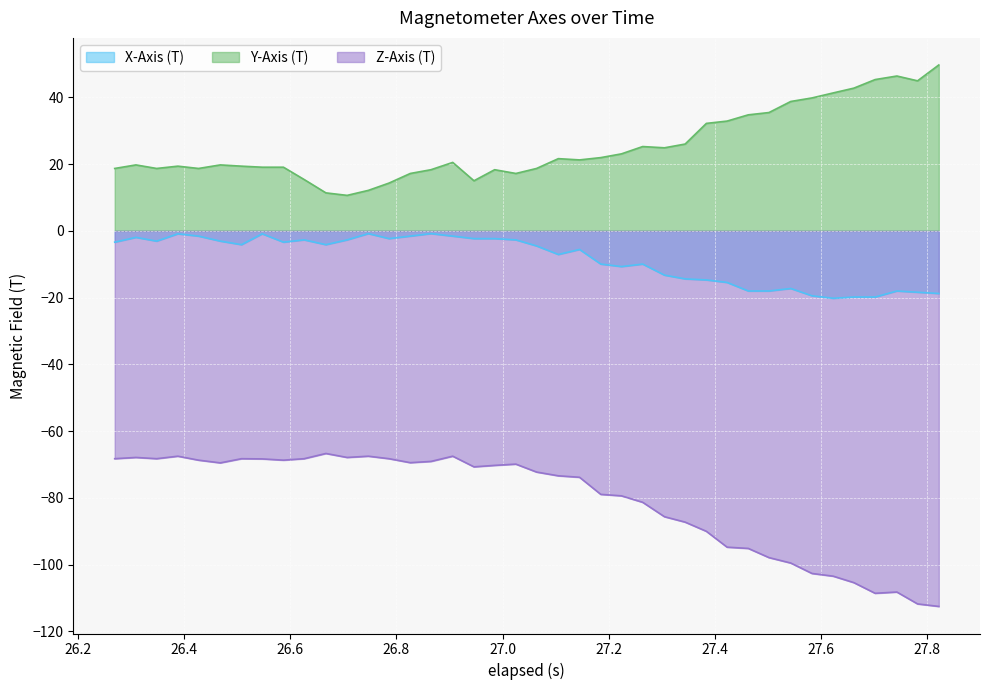

What is the difference between the maximum and minimum values in the Y-Axis (T) series?

39.1